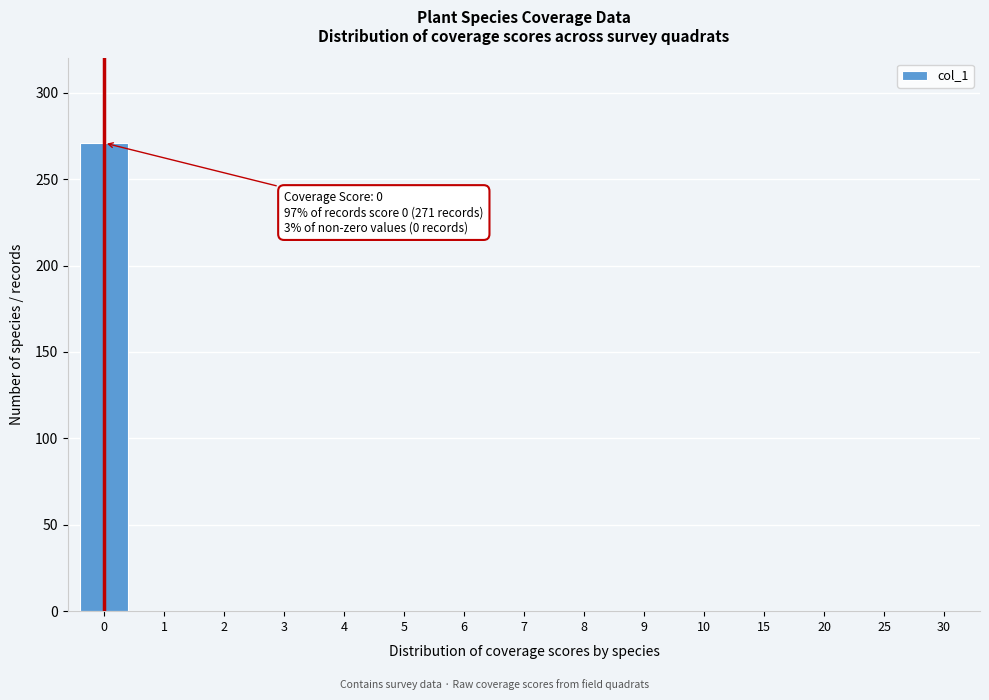

Reading right to left, list all the values displayed in this chart.

30=0	25=0	20=0	15=0	10=0	9=0	8=0	7=0	6=0	5=0	4=0	3=0	2=0	1=0	0=271